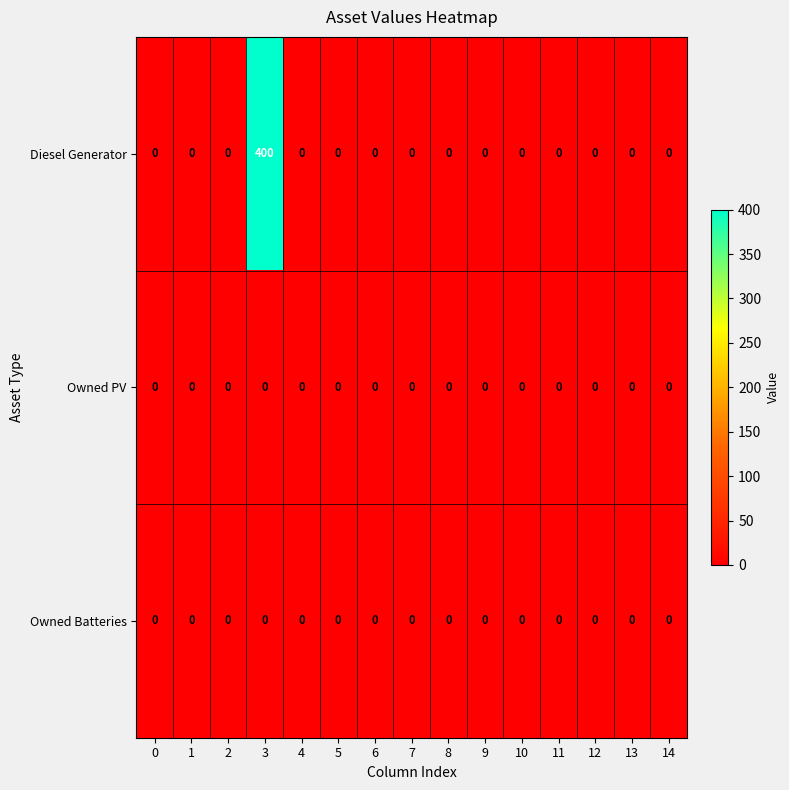

What is the maximum value shown in the chart?

400